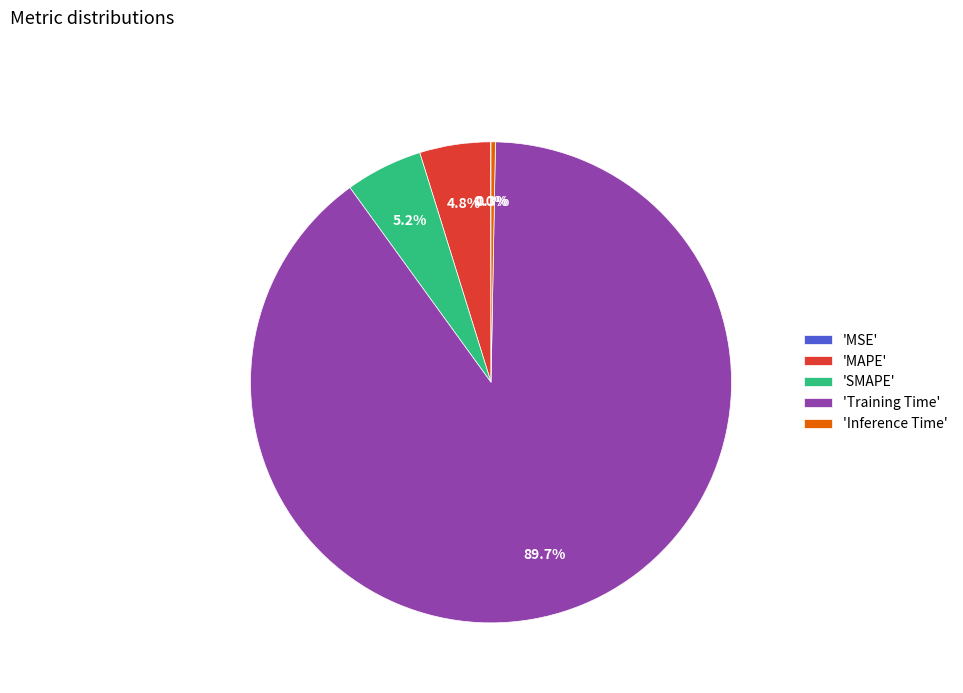

Does 'Inference Time' account for over 50% of the chart?

No